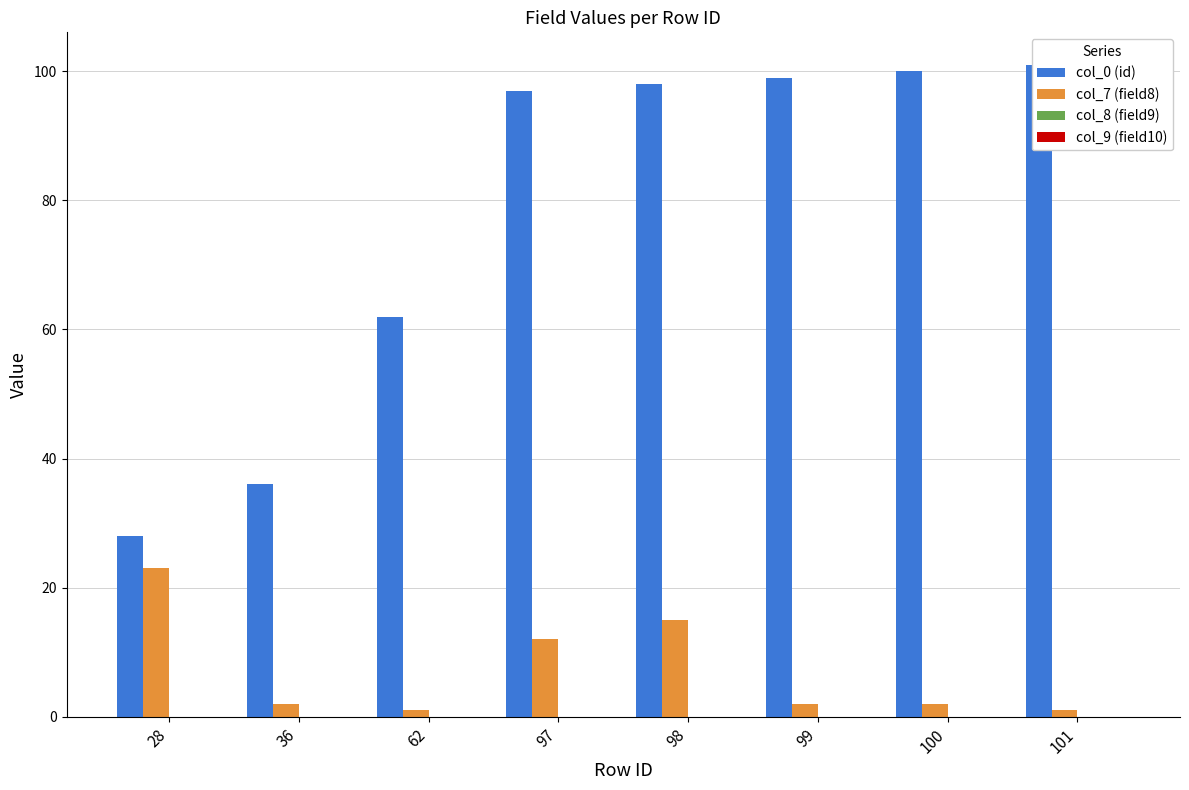

What is the sum of the col_7 (field8) values at 101 and 100?

3